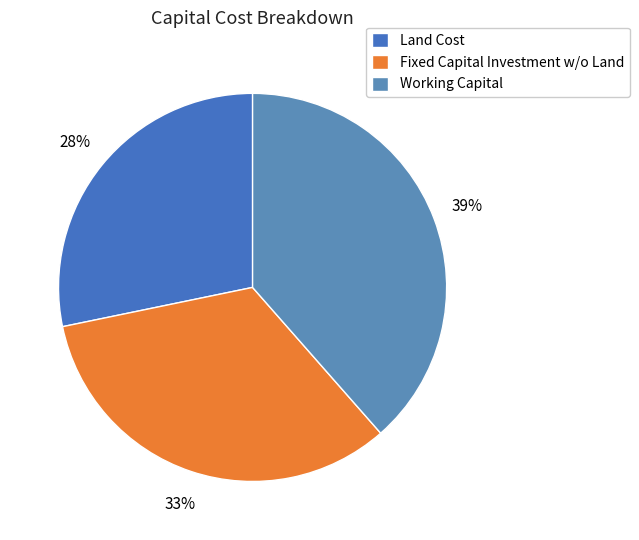

The Working Capital slice represents 39% of the pie. True or false?

True